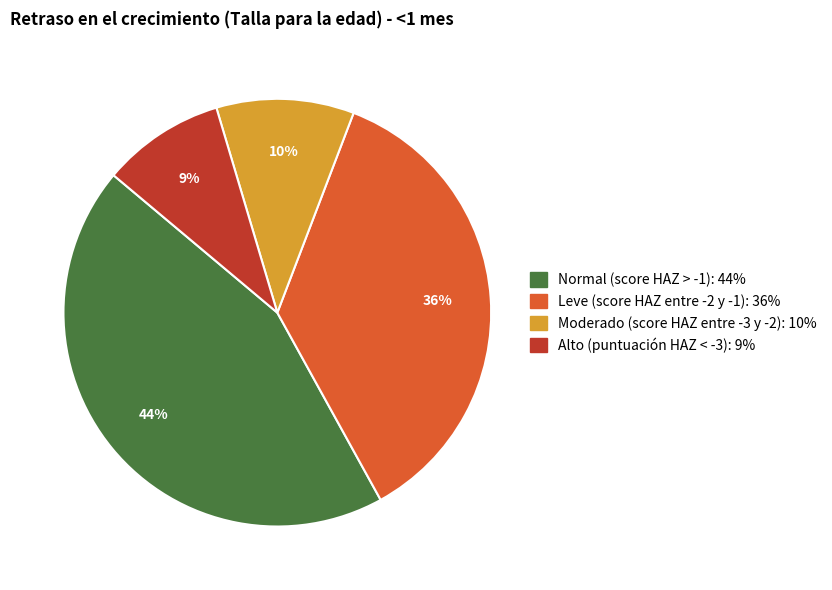

Which has a higher value, Moderado (score HAZ entre -3 y -2) or Normal (score HAZ > -1)?

Normal (score HAZ > -1)